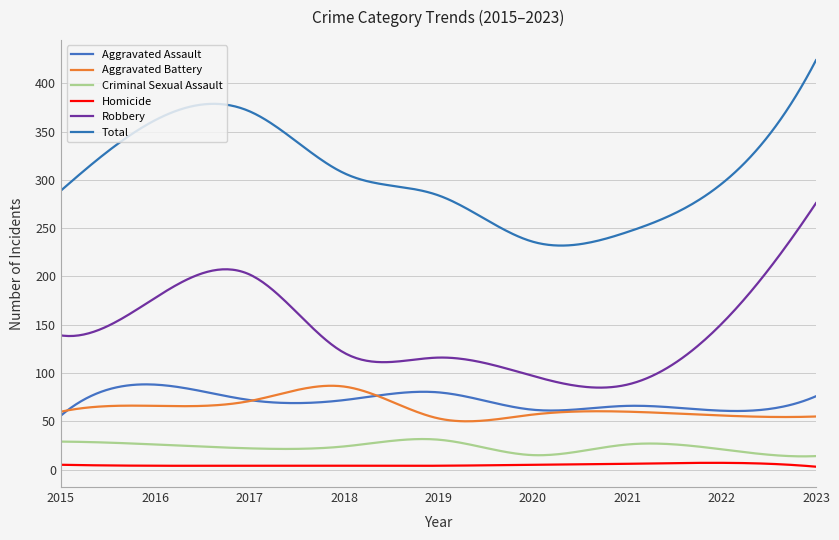

True or false: Robbery and Criminal Sexual Assault intersect in this chart.

False